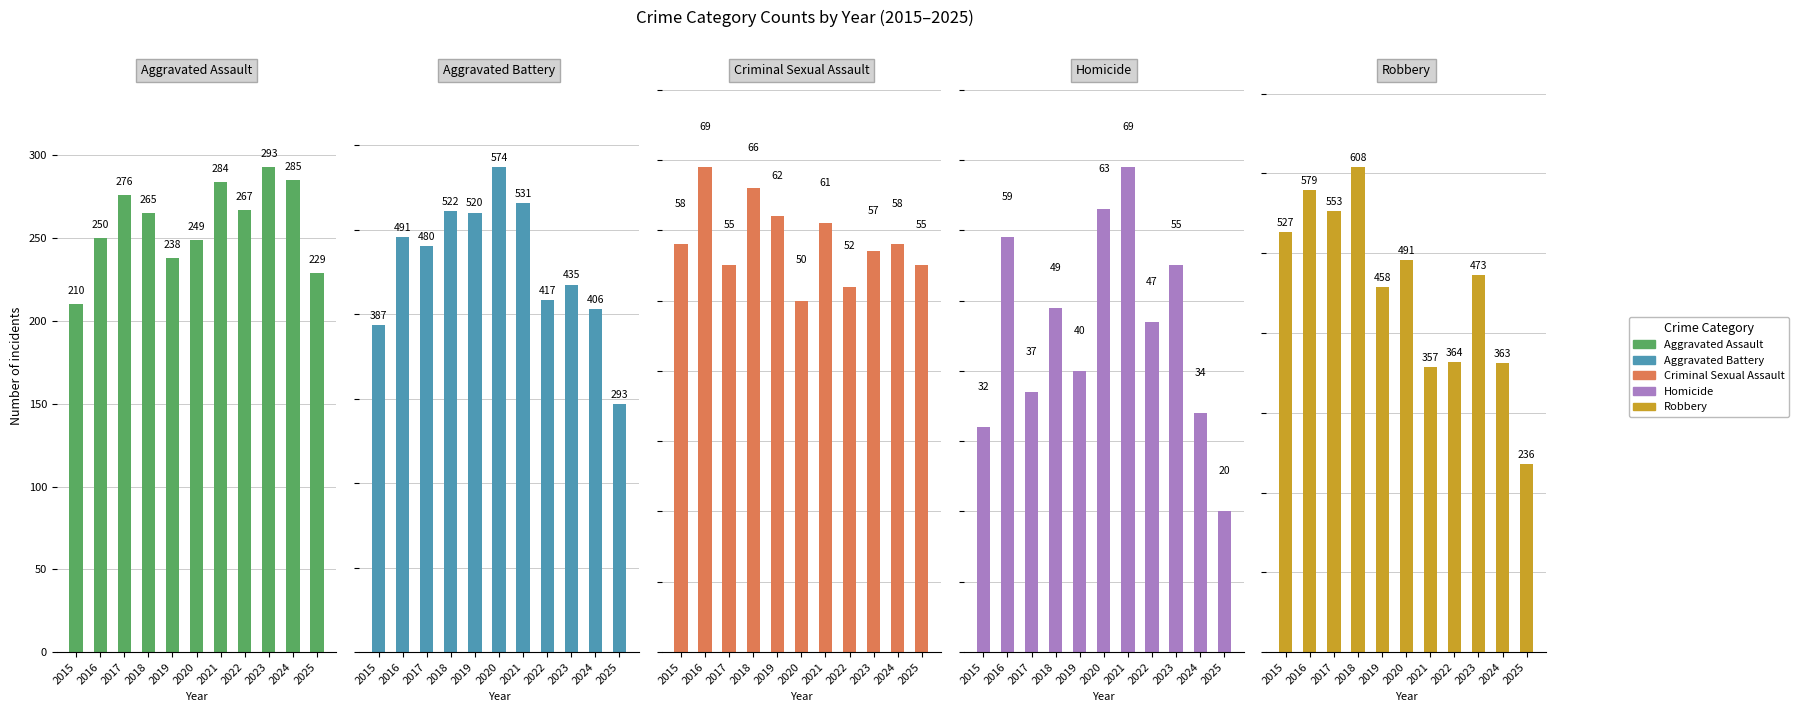

What value does the Aggravated Battery series have at 2022, to the nearest 10?

420